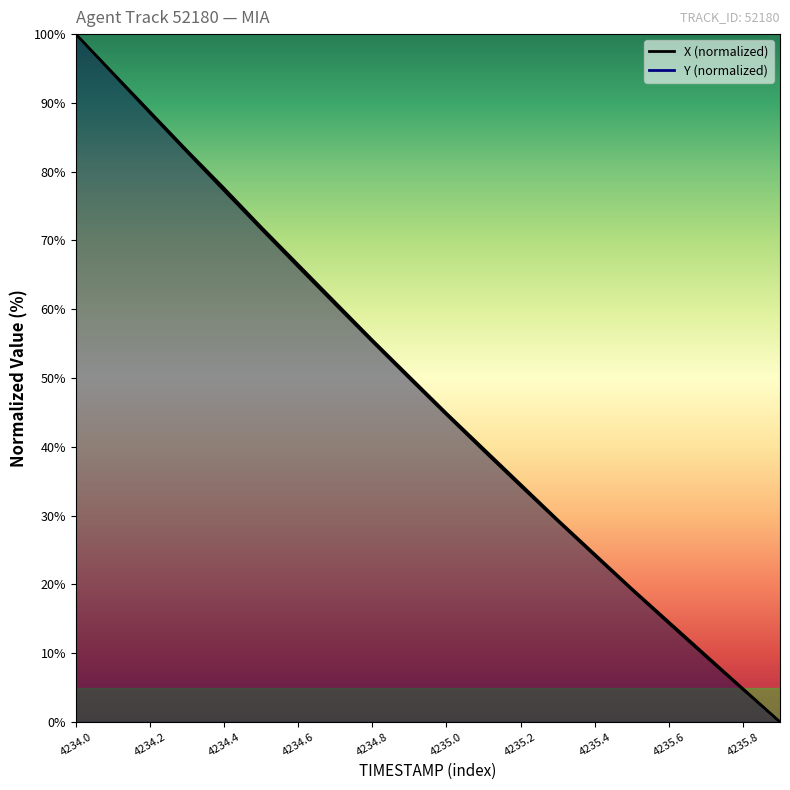

Read the TIMESTAMP value at 4234.4.

77.6